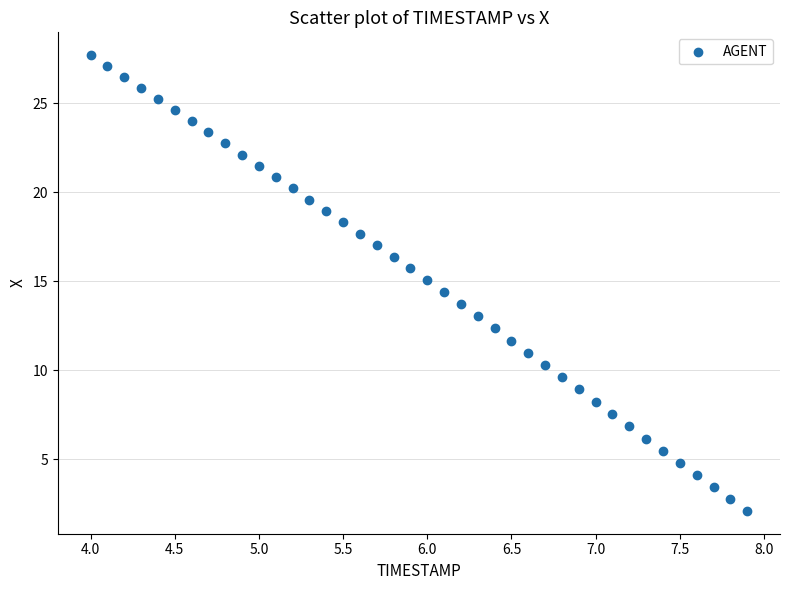

What is the range of X values (max minus min)?

3.9